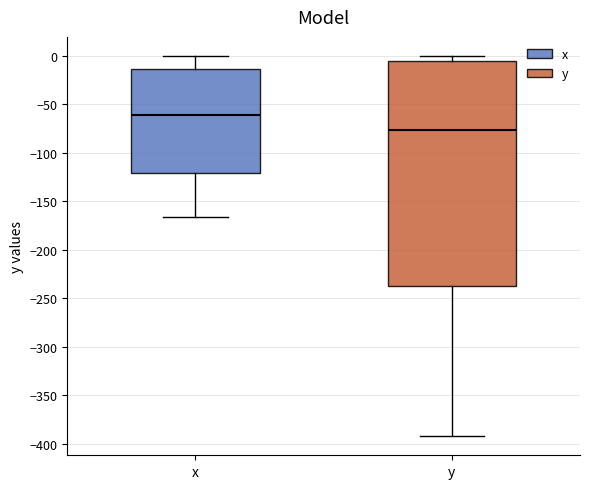

Reading left to right, transcribe this box plot: for each box, give where its median line is, the range the box spans, and where its two whiskers end, as read against the y-axis. The values are not printed on the chart, so give them approximately, as read against the axis.

x: median -60, box -120 to -15, whiskers -165 to 0
y: median -75, box -235 to -5, whiskers -390 to 0